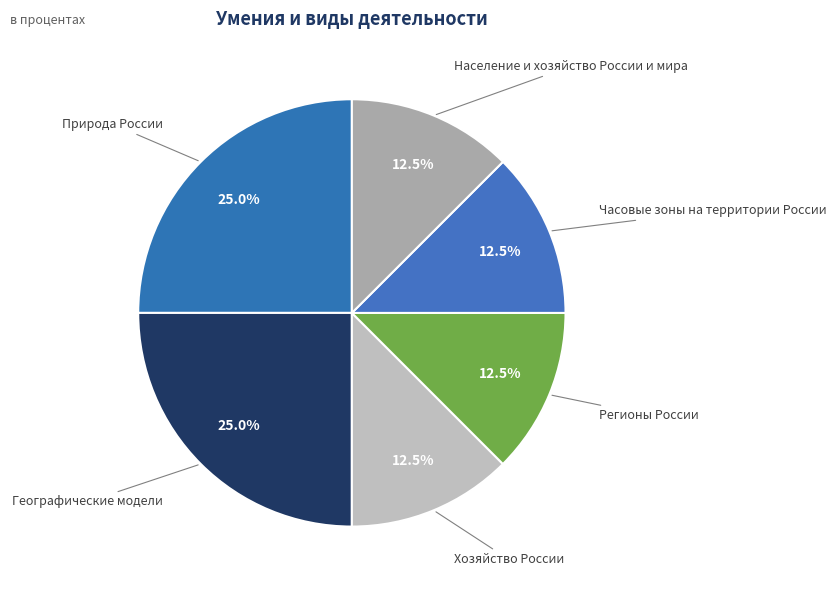

How many segments does this pie chart have?

6